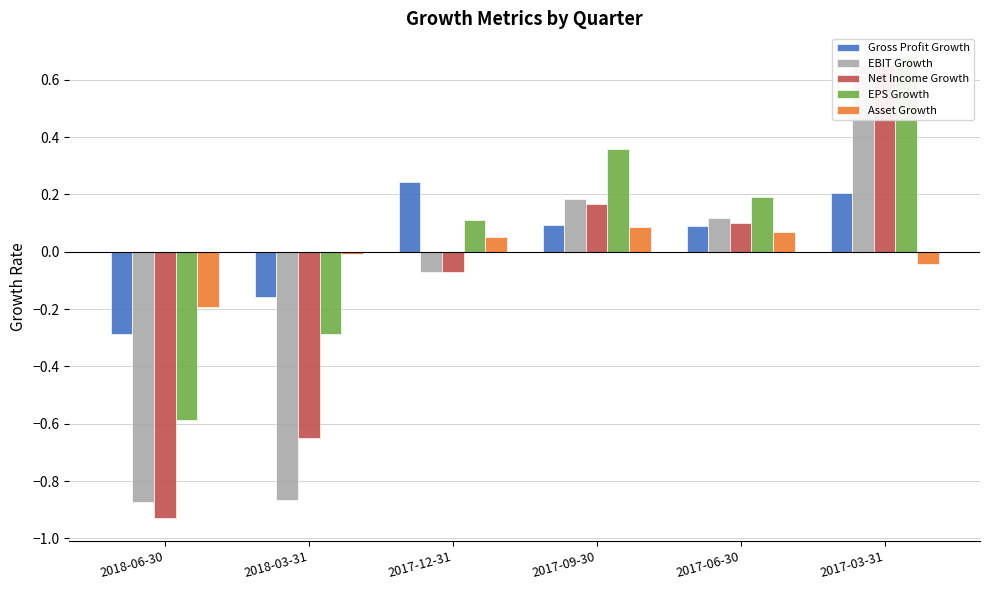

At how many categories does at least one series exceed 0?

4